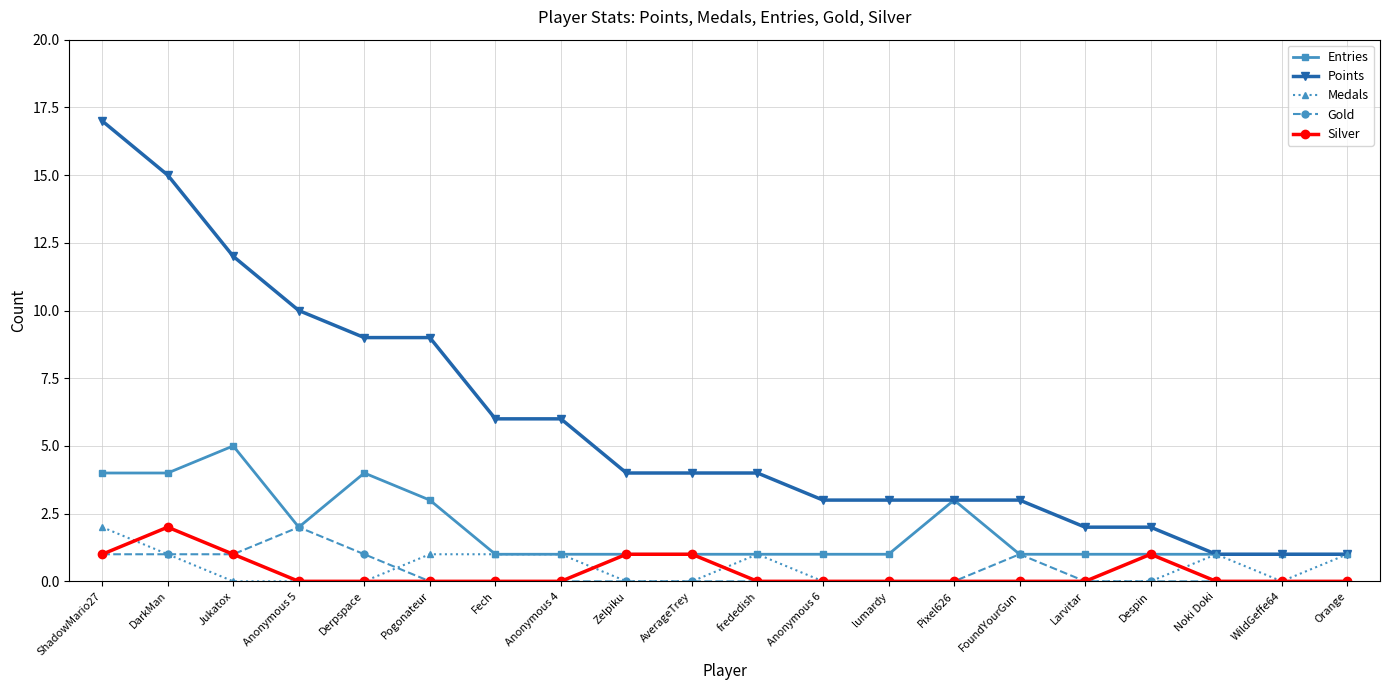

At how many categories does at least one series exceed 7?

6